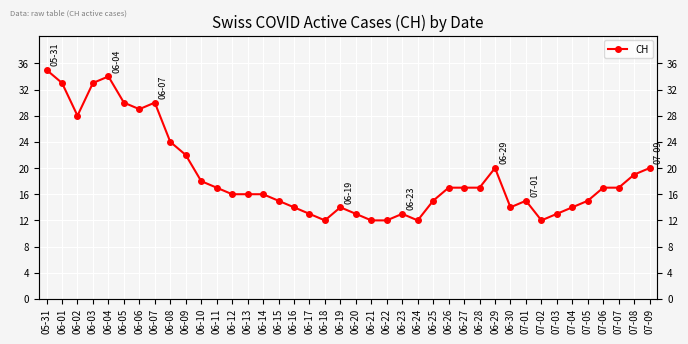

True or false: there are more than 0 points higher than both neighbors.

True